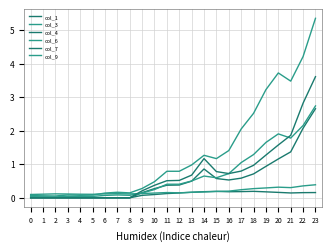

List the series in order of their peak value, highest first.

col_9, col_7, col_3, col_1, col_6, col_4